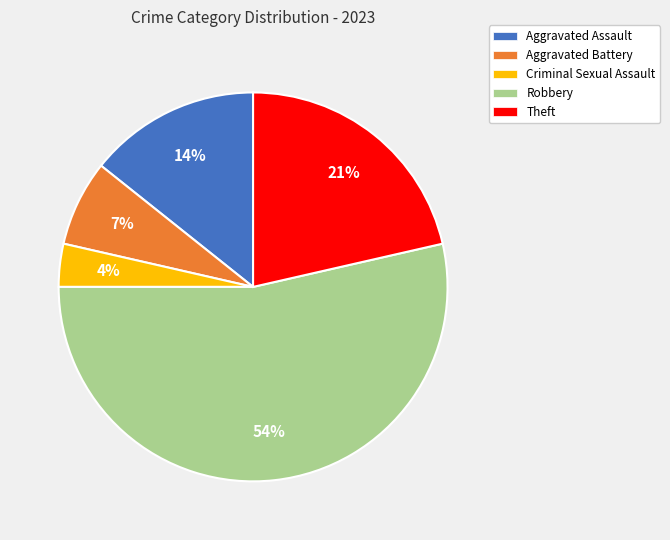

How many slices are in this pie chart?

5